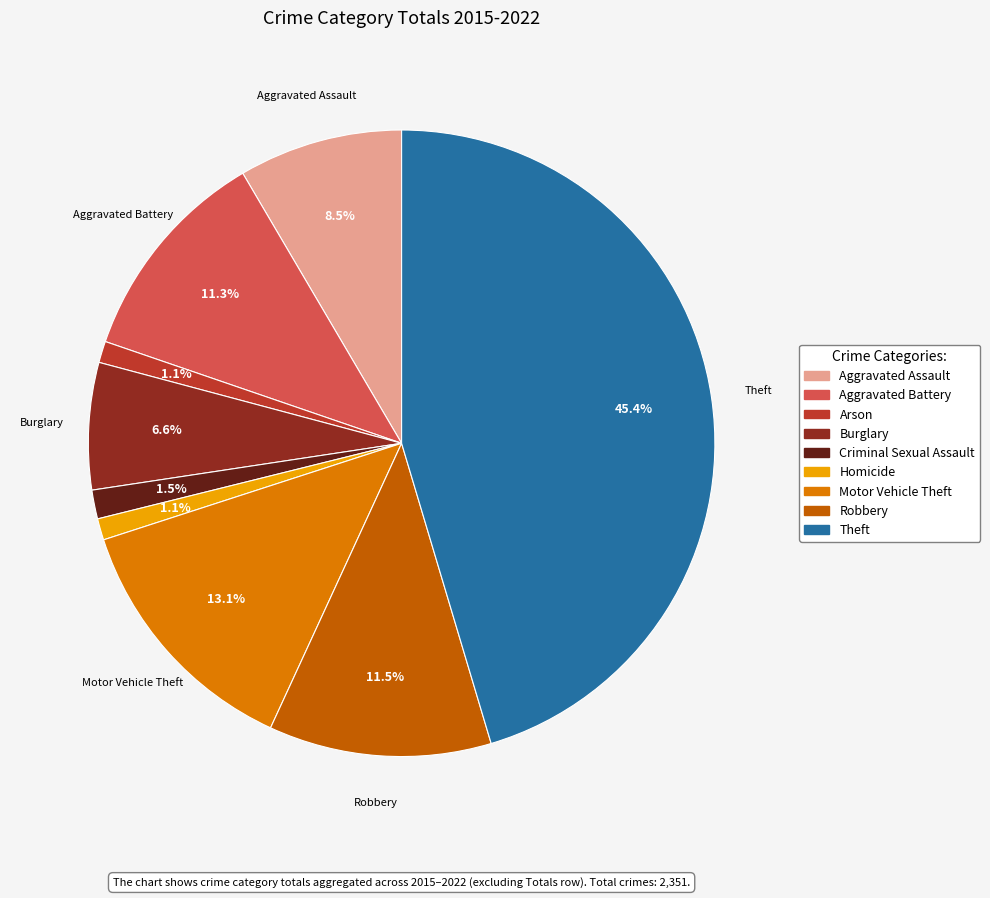

What is the ratio of the value at Aggravated Assault to the value at Robbery?

0.7